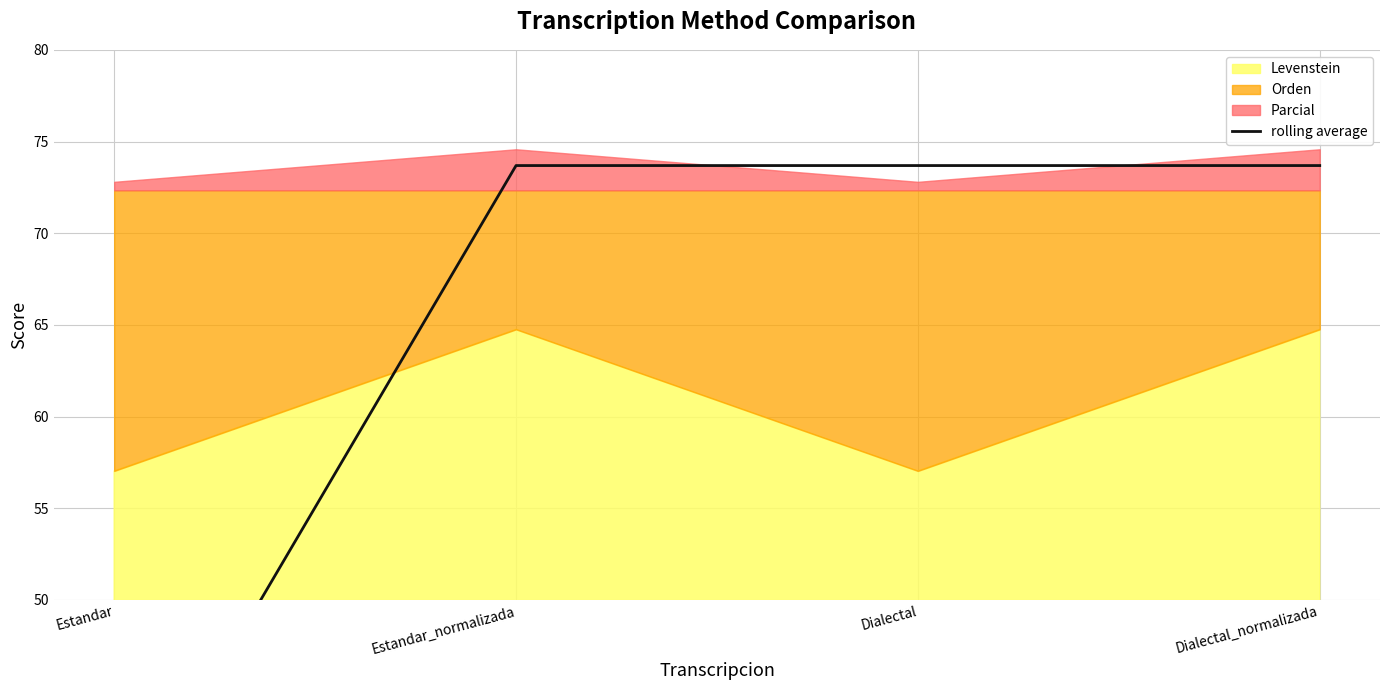

Is it true that the value at Dialectal_normalizada is 73.7?

True